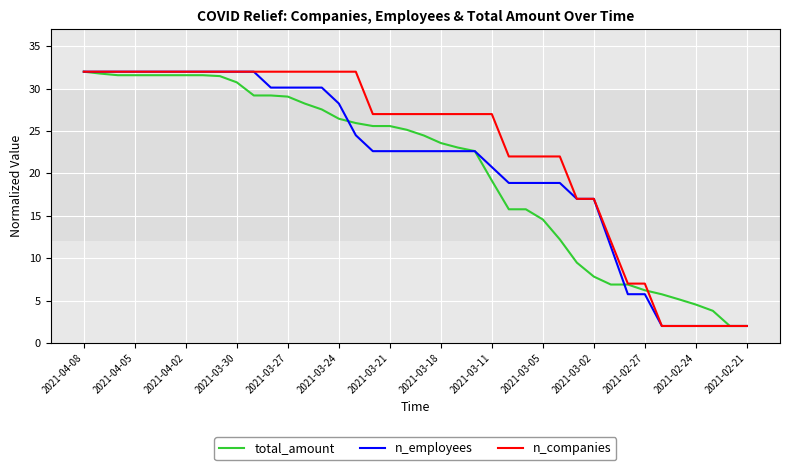

What is the smallest value displayed?

2.0